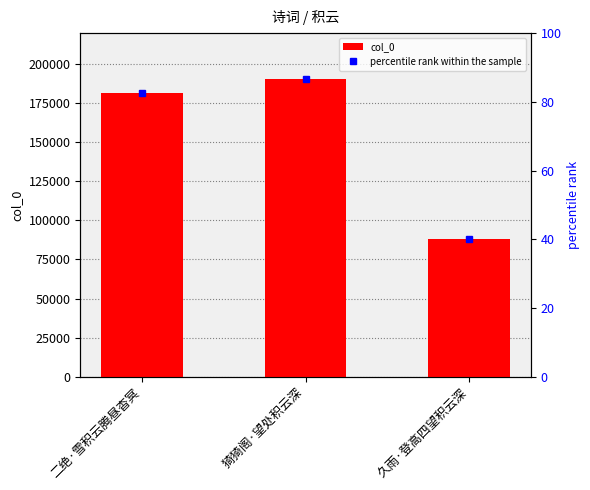

What position from the right is 猗猗阁·望处积云深?

2